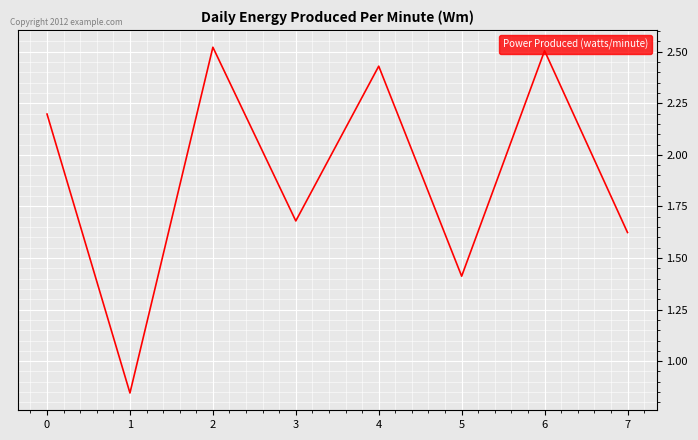

What is the difference between the second highest and second lowest values?

1.1